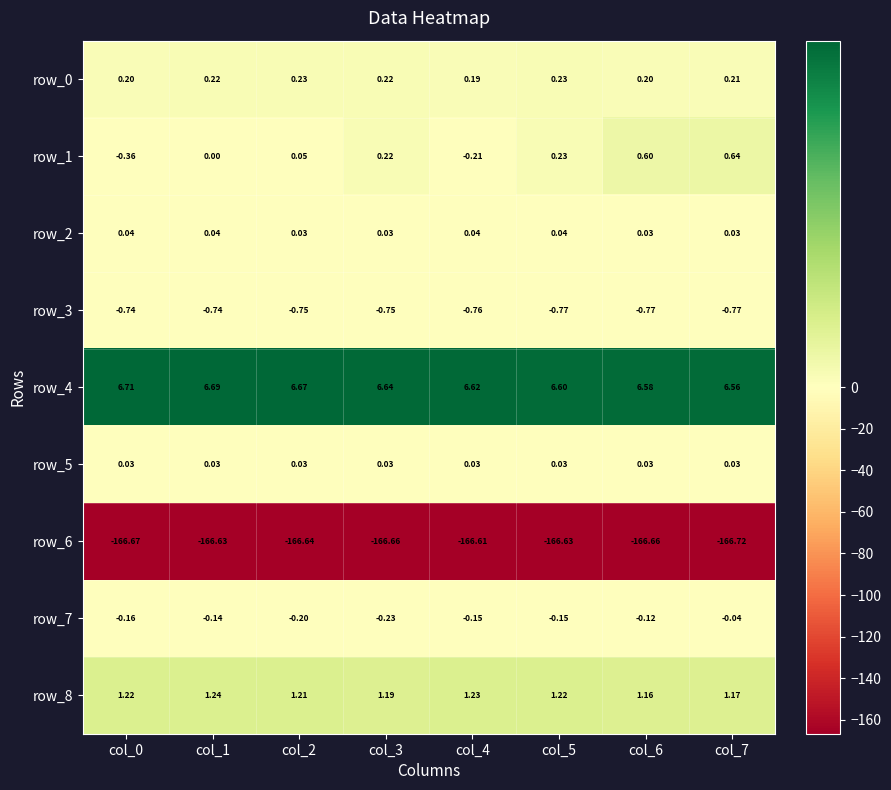

How many data points does each series have?

8